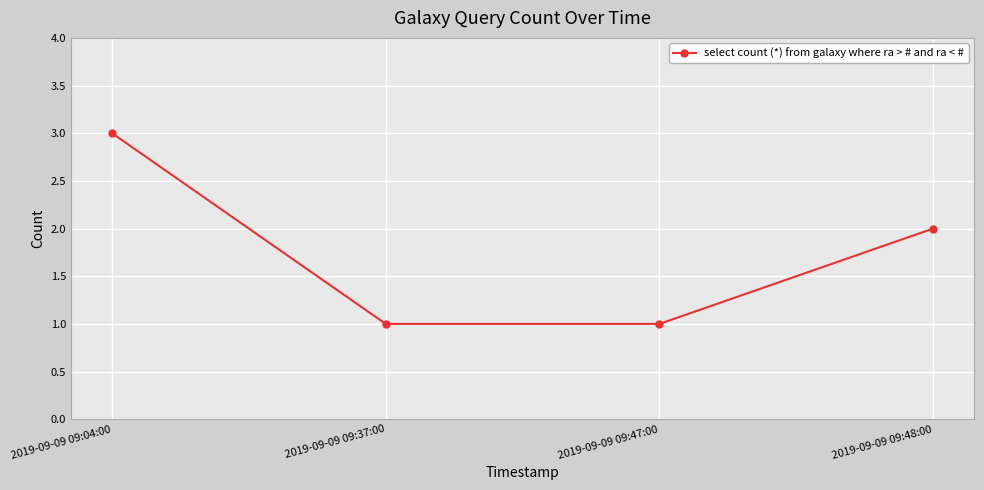

What is the change in value from 2019-09-09 09:37:00 to 2019-09-09 09:48:00?

+1